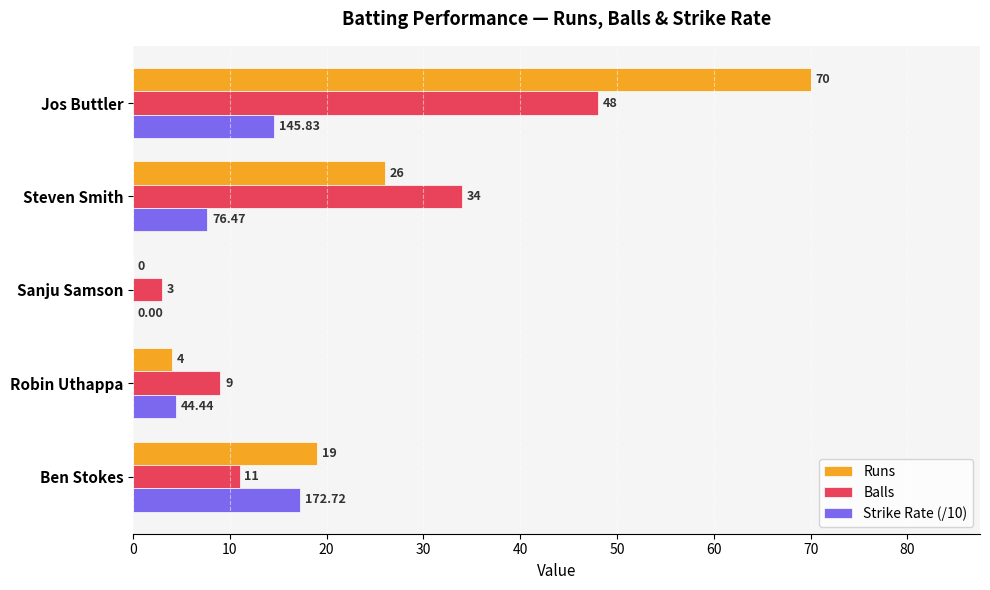

At which category does the chart reach its peak across all series?

Jos Buttler